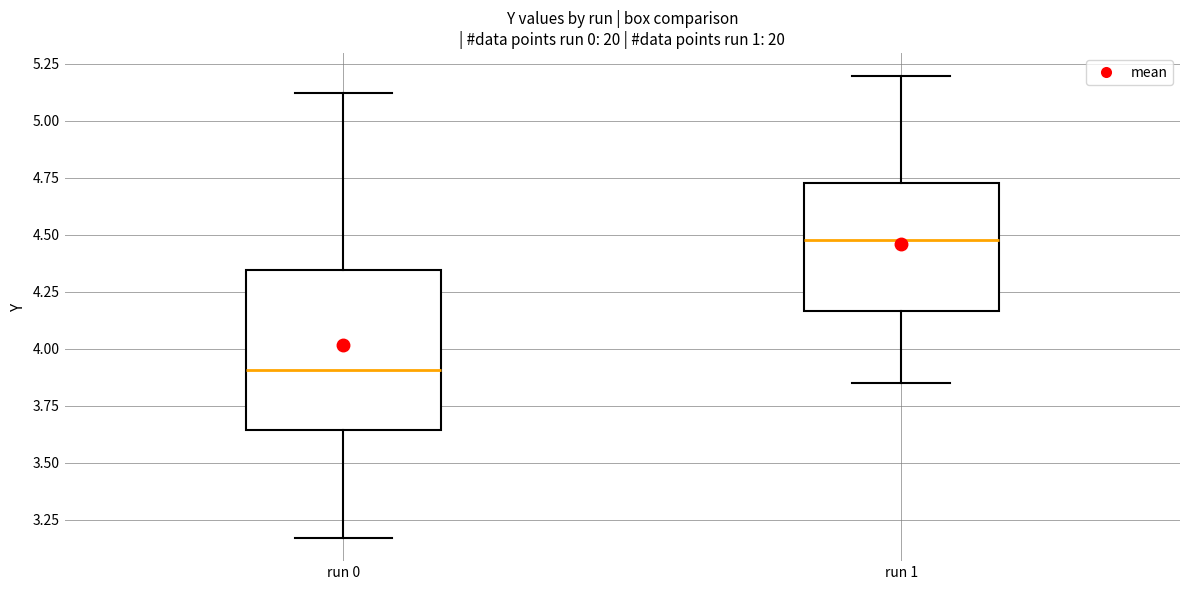

Reading left to right, read every box against the y-axis: the position of its median line, the range the box covers, and the ends of its whiskers. The values are not printed on the chart, so give them approximately, as read against the axis.

run 0: median 3.90, box 3.65 to 4.35, whiskers 3.15 to 5.10
run 1: median 4.50, box 4.15 to 4.75, whiskers 3.85 to 5.20